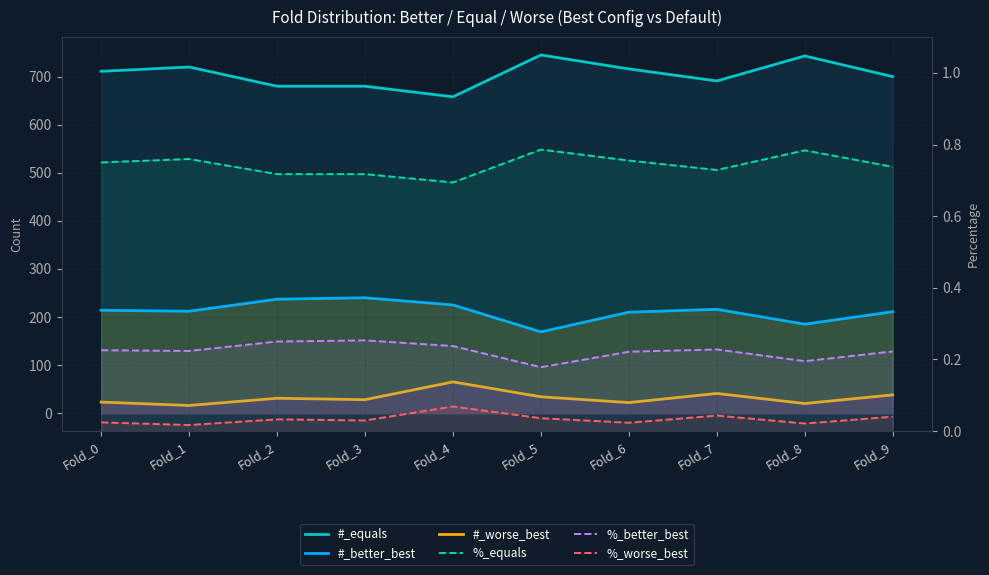

Does the chart have visible grid lines?

Yes